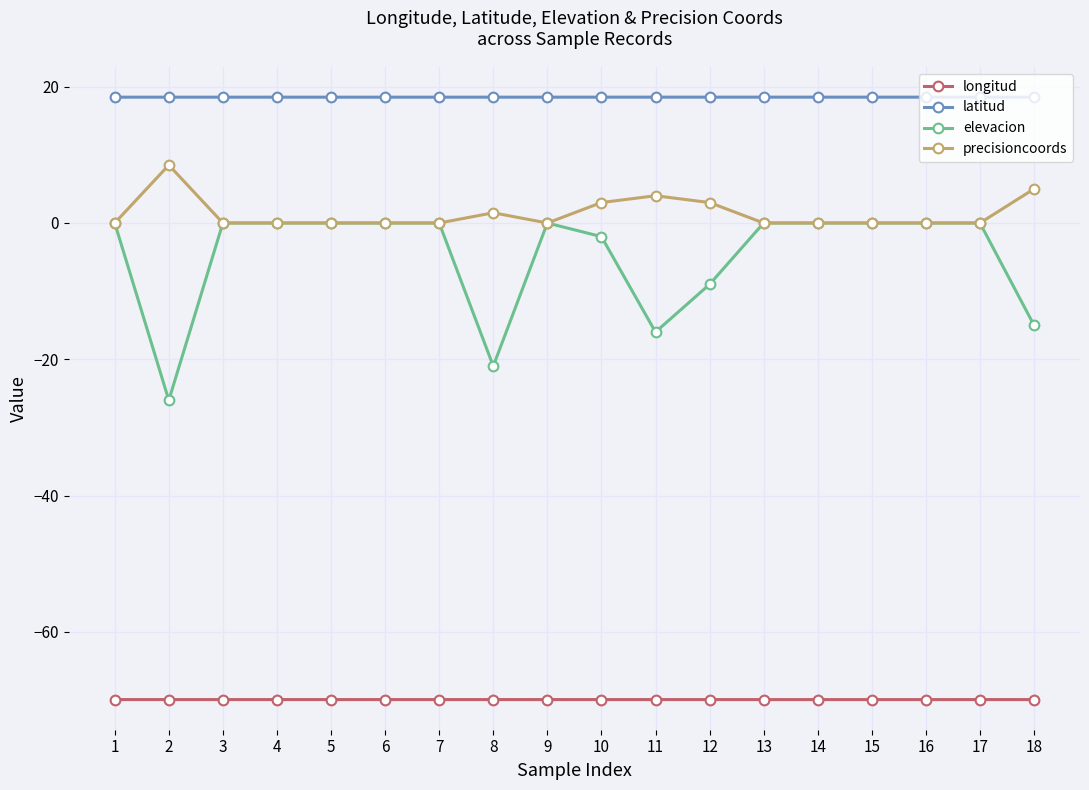

Where is elevacion nearest to the value -13?

18